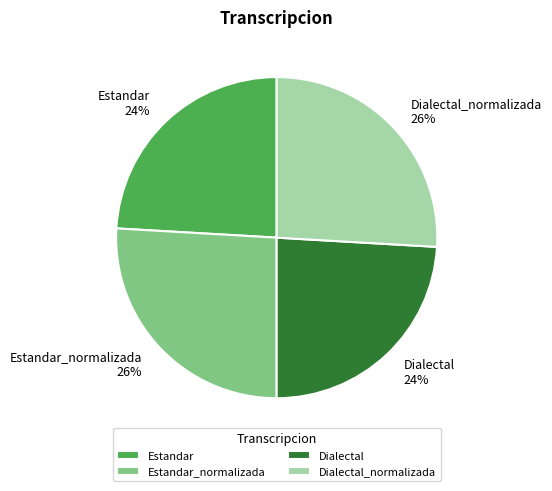

To the nearest percent, what is the average slice percentage?

25%